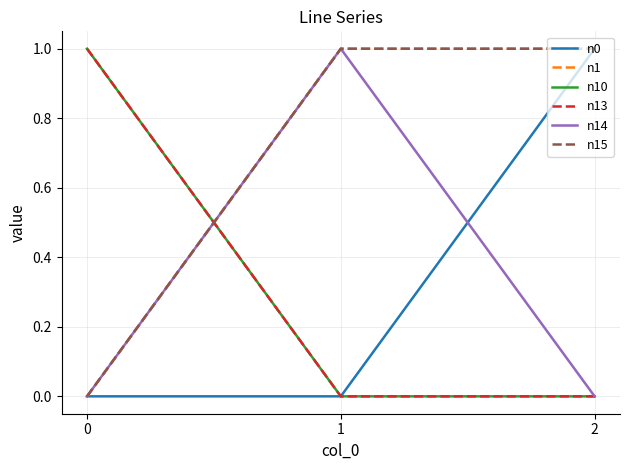

Rank the series at 2 from lowest to highest value.

n10, n13, n14, n0, n1, n15